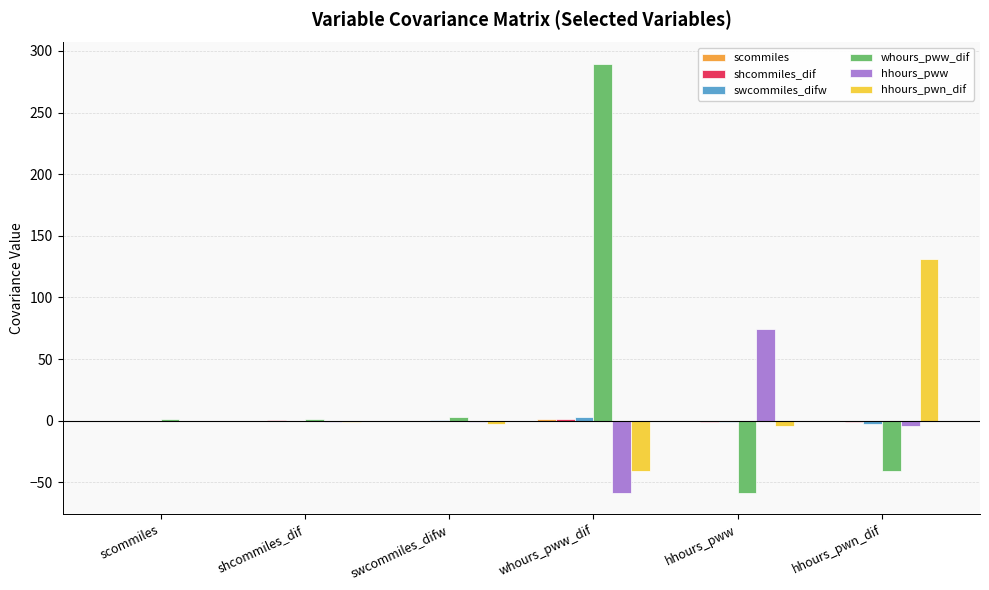

At which category does the chart reach its peak across all series?

whours_pww_dif